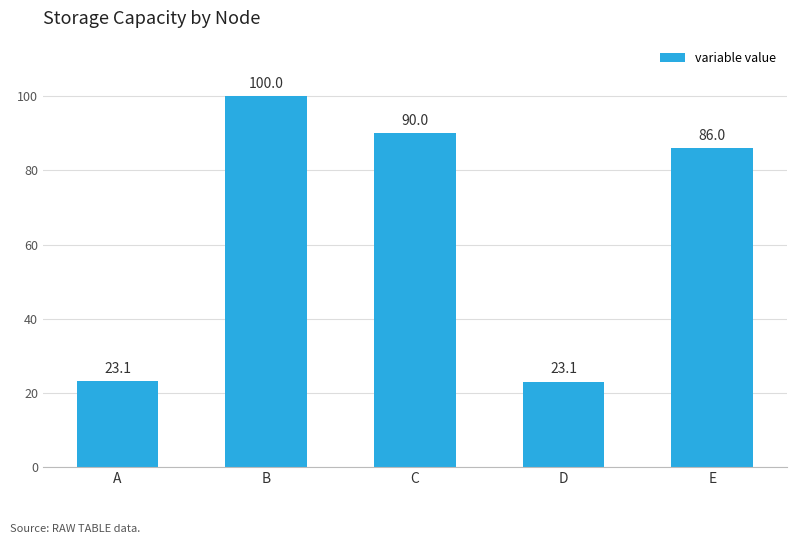

How many values are below 85?

2